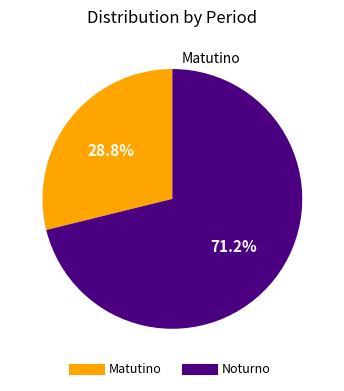

Is the sum of Matutino and Noturno greater than half?

Yes